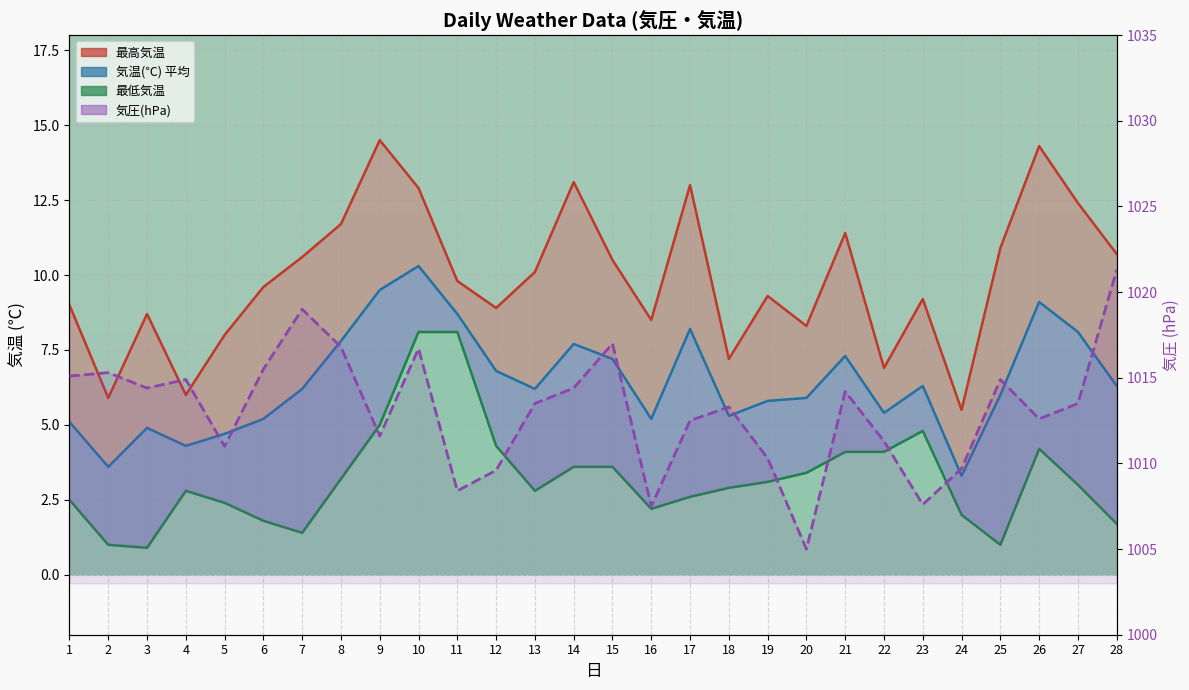

Which series has the largest total across all categories?

気圧(hPa)